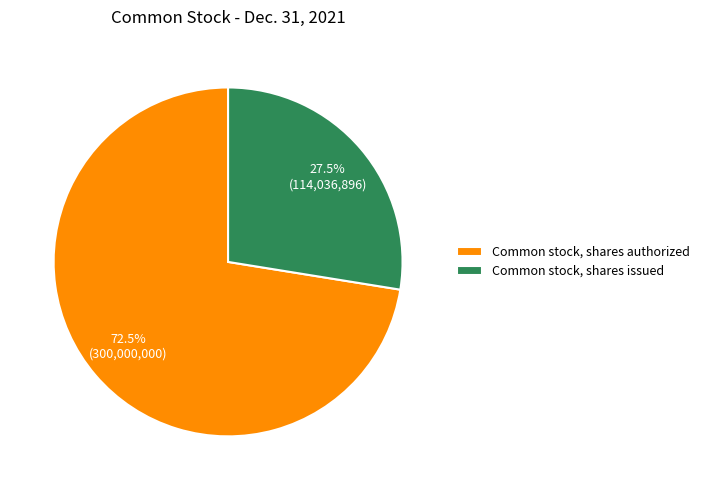

Combined, what portion of the pie is Common stock, shares issued and Common stock, shares authorized?

100.0%